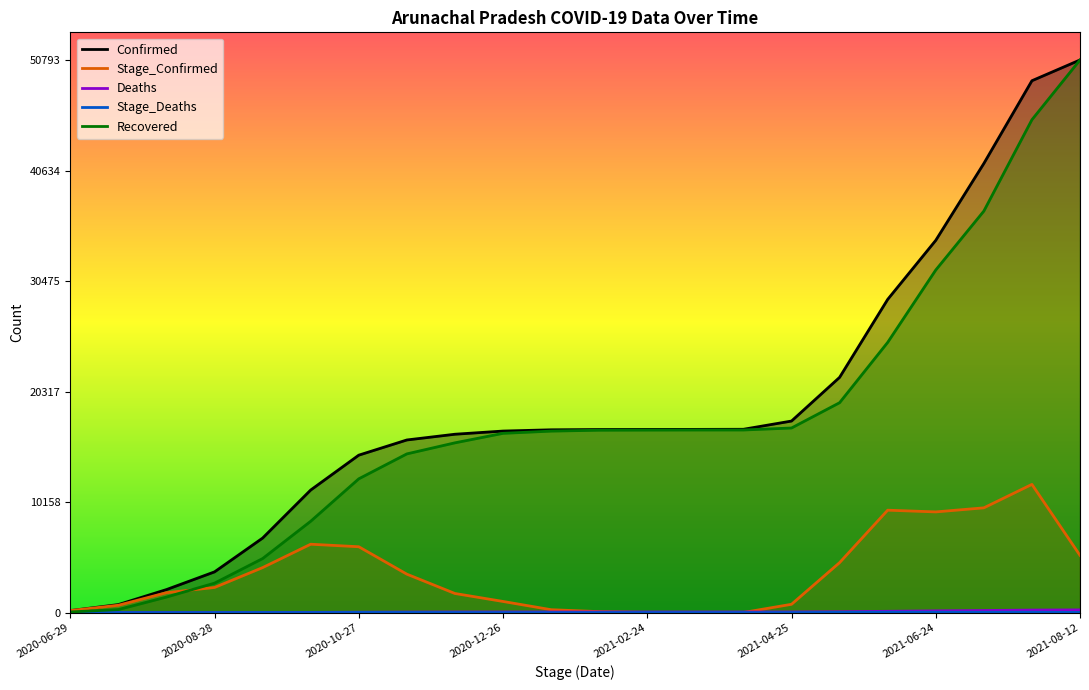

What position from the right is 11?

11